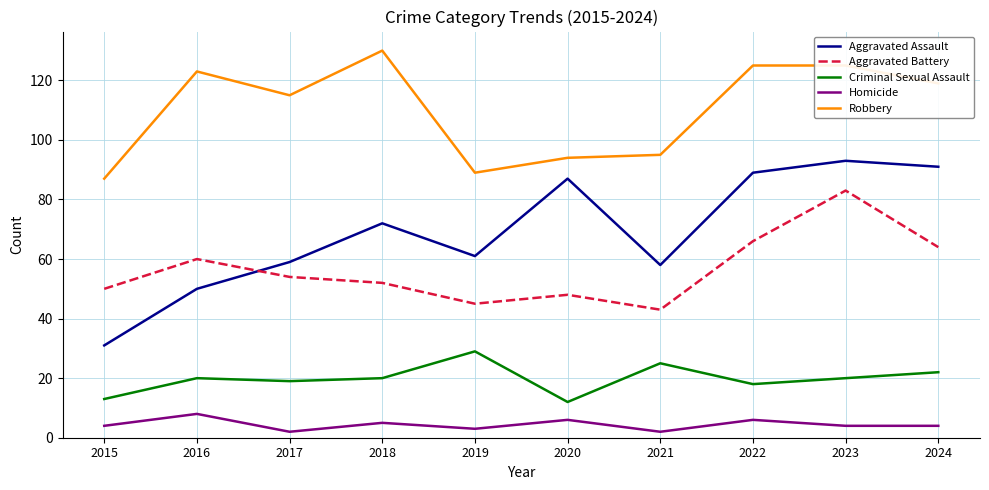

Read the Aggravated Assault value at 2023.

93